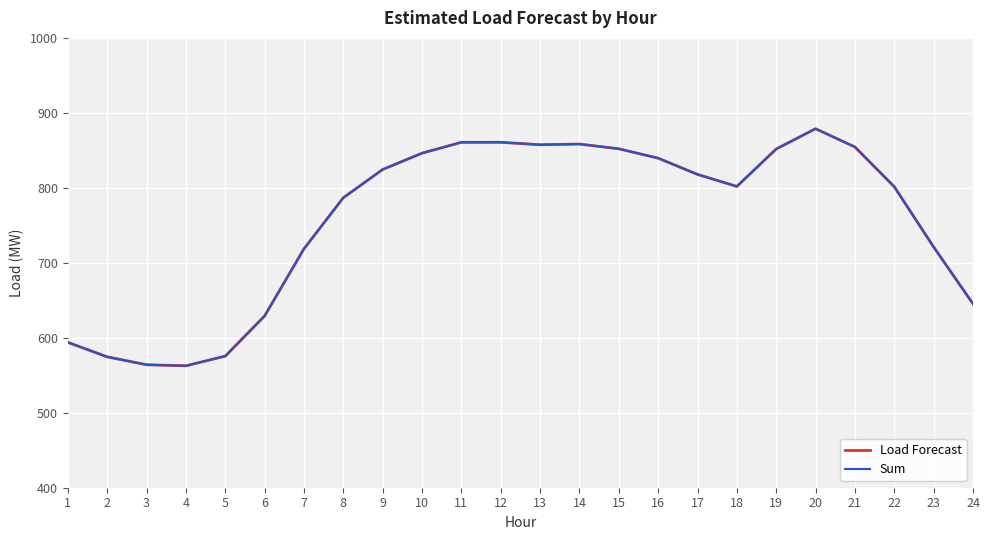

What is the difference between the maximum and minimum values in the Sum series?

316.2